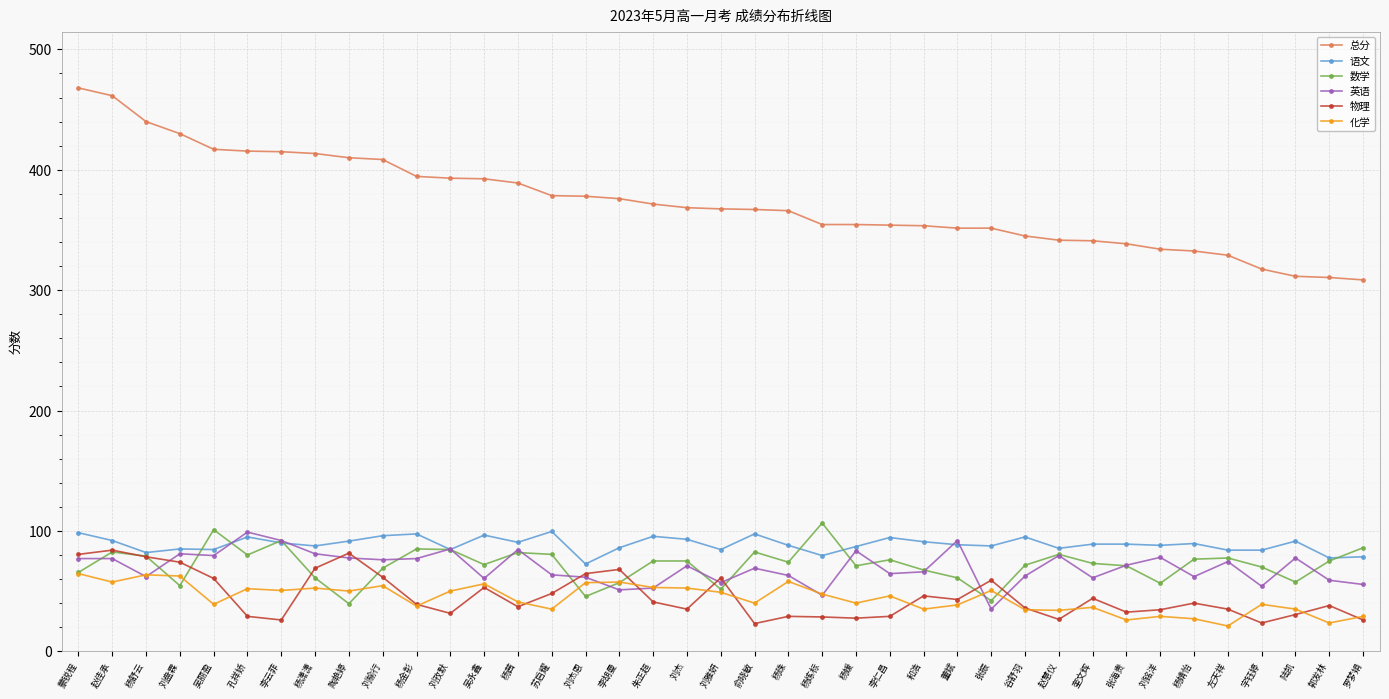

At 杨潇潇, list the series in order from smallest to largest.

化学, 数学, 物理, 英语, 语文, 总分